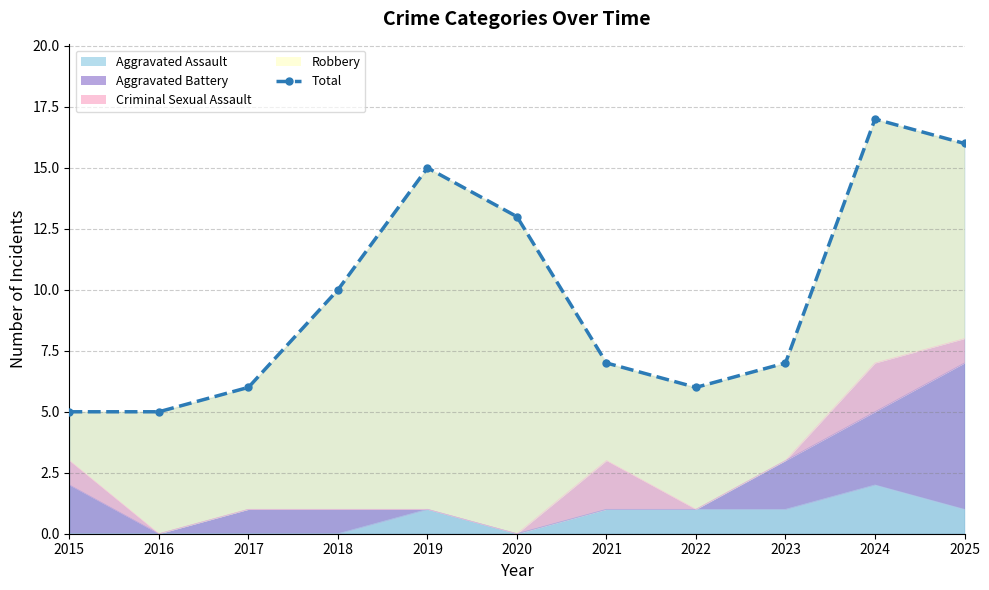

What is the change in value from 2015 to 2021?

+2